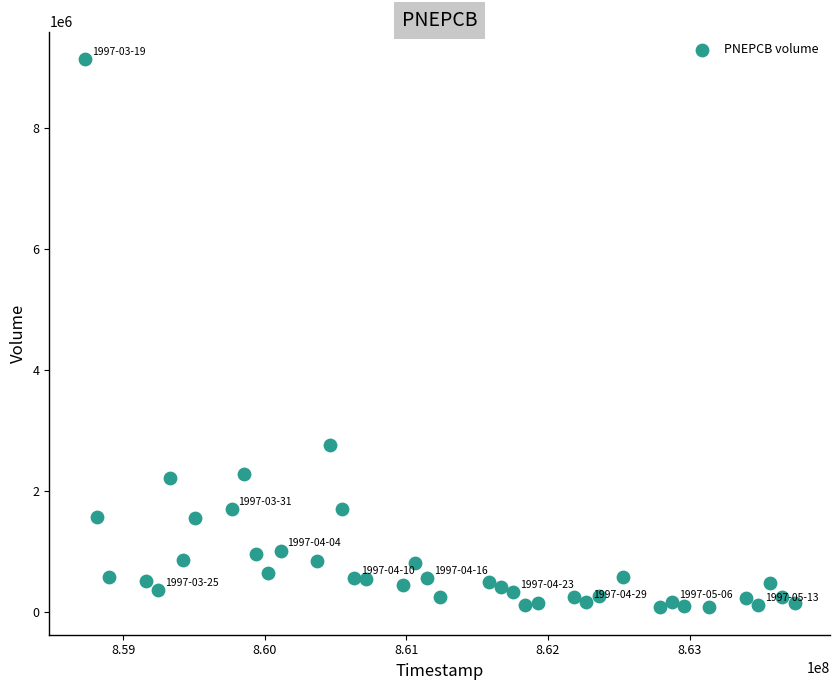

What is the range of X values (max minus min)?

5011200